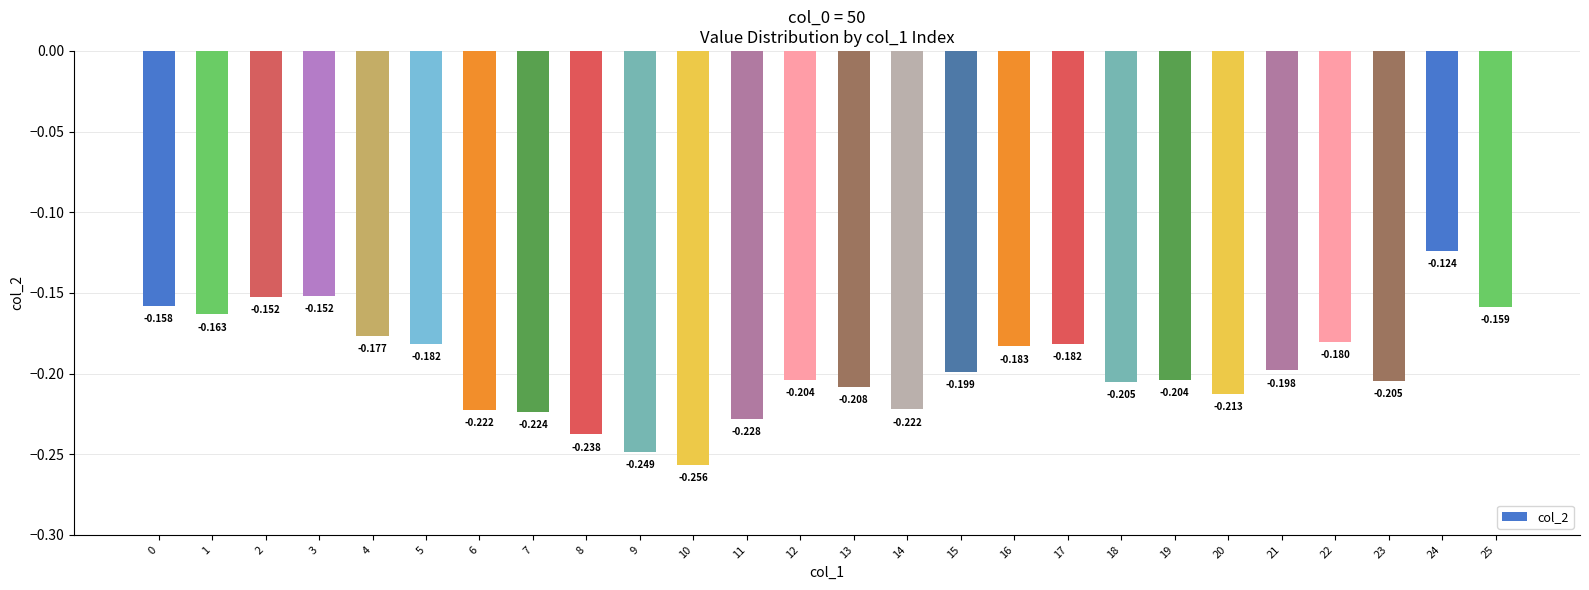

Reading left to right, extract all data points from this chart.

-0.2	-0.2	-0.2	-0.2	-0.2	-0.2	-0.2	-0.2	-0.2	-0.2	-0.3	-0.2	-0.2	-0.2	-0.2	-0.2	-0.2	-0.2	-0.2	-0.2	-0.2	-0.2	-0.2	-0.2	-0.1	-0.2